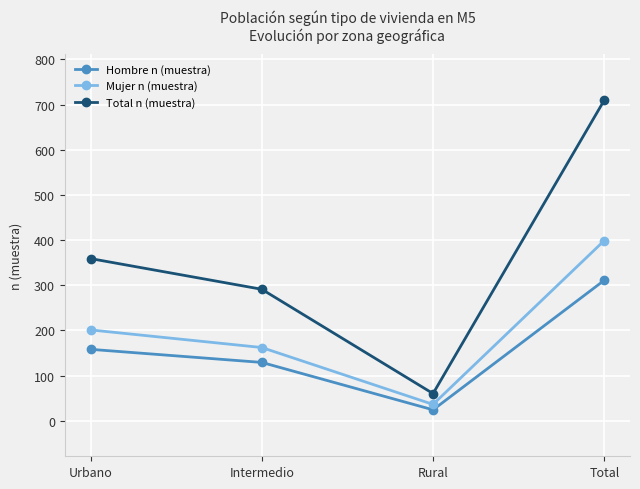

In Mujer n (muestra), how many points are lower than both neighbors (excluding endpoints)?

1